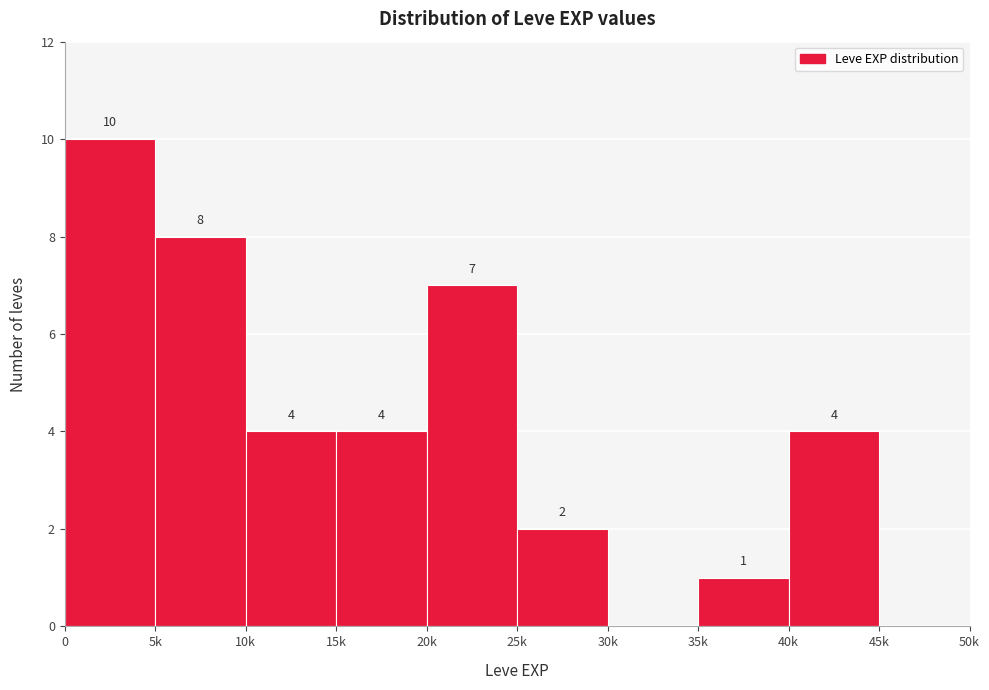

Reading right to left, list all the values displayed in this chart.

45k=0	40k=4	35k=1	30k=0	25k=2	20k=7	15k=4	10k=4	5k=8	0=10